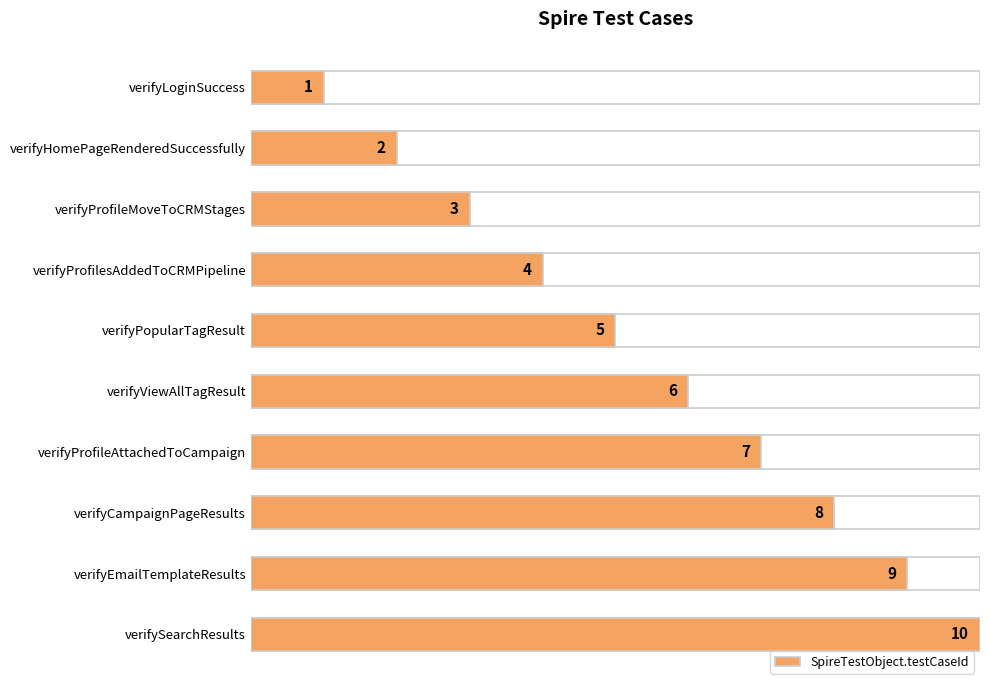

Is it true that the value at verifyLoginSuccess is 1?

True